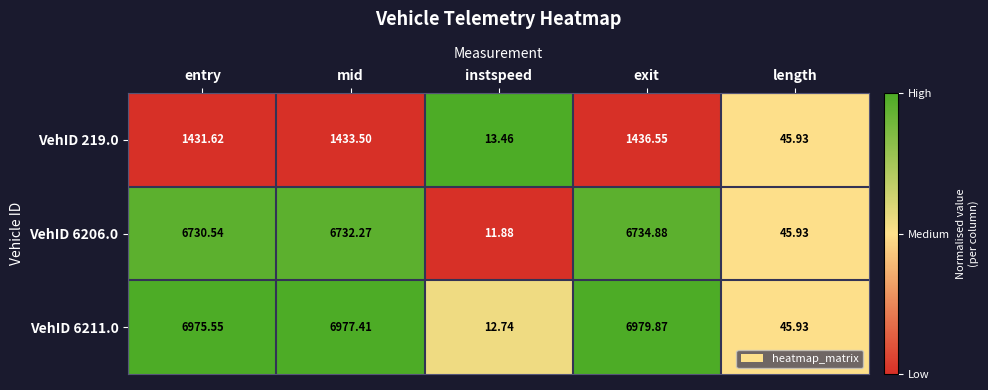

Which series has the widest spread of values?

VehID 6211.0